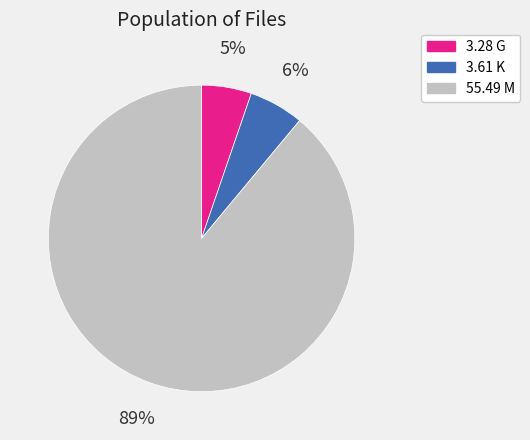

Which has a higher value, 3.61 K or 55.49 M?

55.49 M